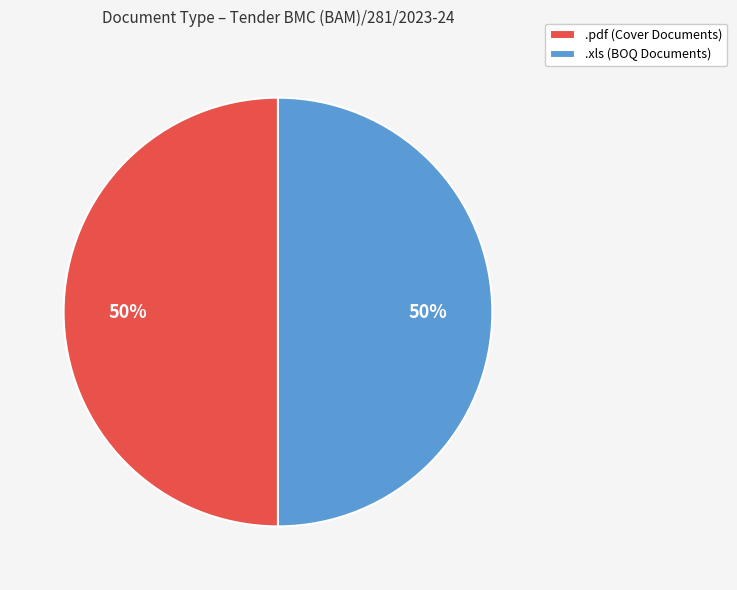

What is the ratio of the value at .pdf (Cover Documents) to the value at .xls (BOQ Documents)?

1.0